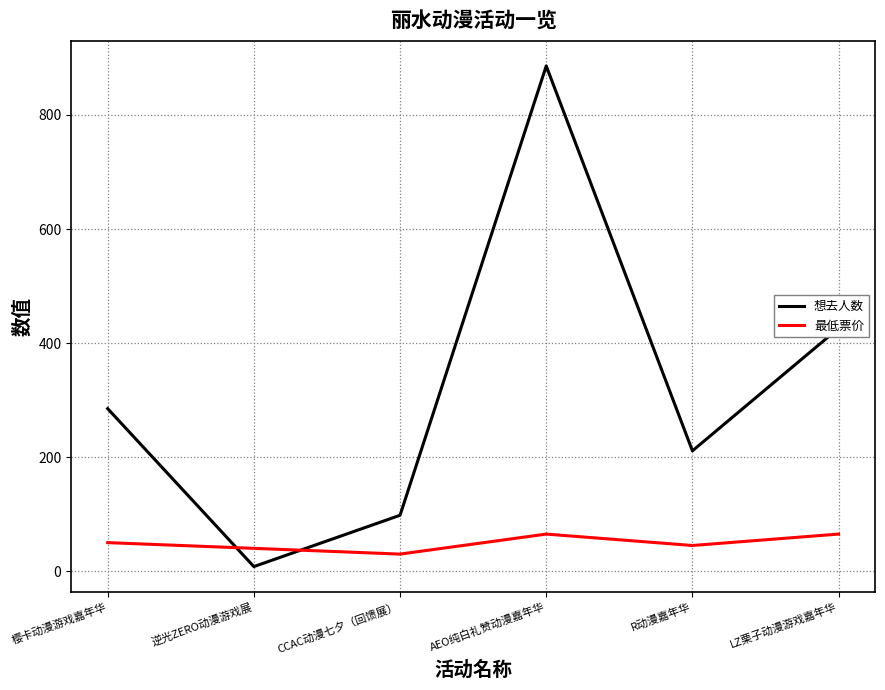

Which series changed the most between 樱卡动漫游戏嘉年华 and R动漫嘉年华?

想去人数